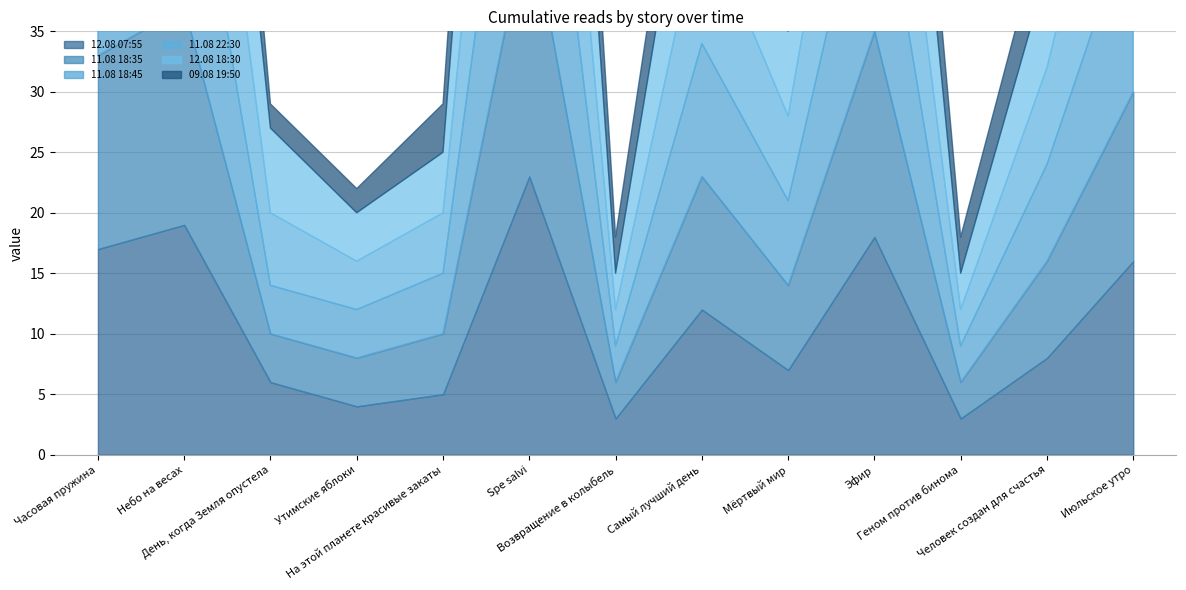

The value of 12.08 07:55 at Утимские яблоки is 4. True or false?

True